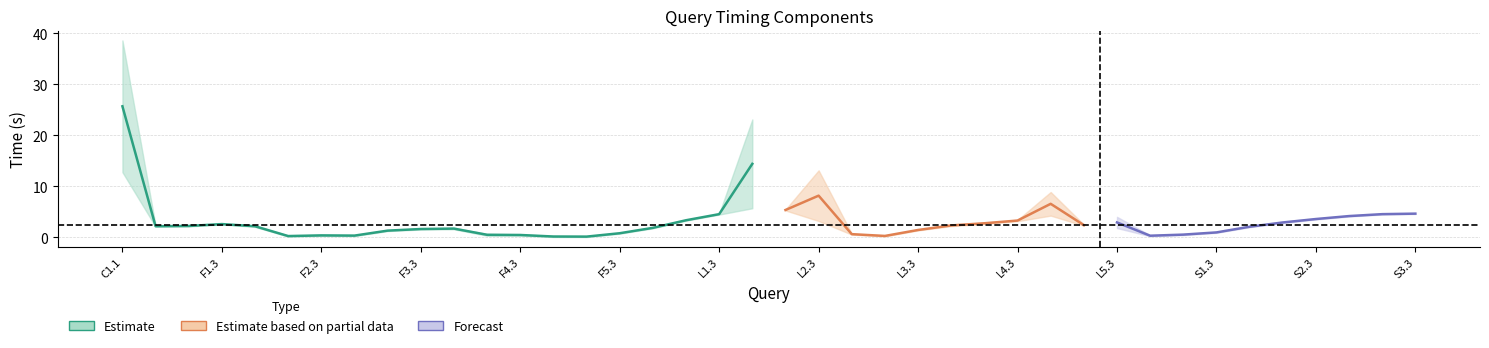

The exportTime series shows 0.0 at F2.3. True or false?

False